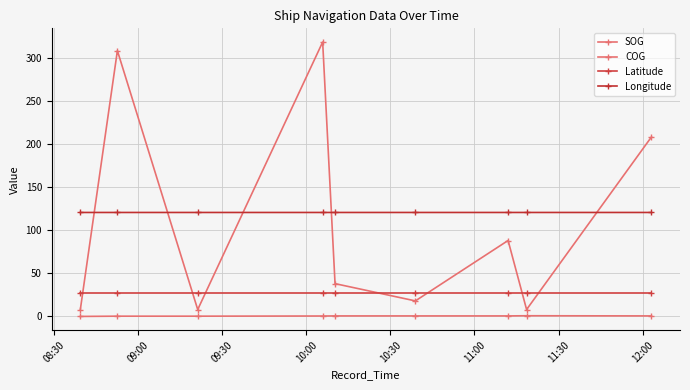

How many data points in COG are less than 38?

4